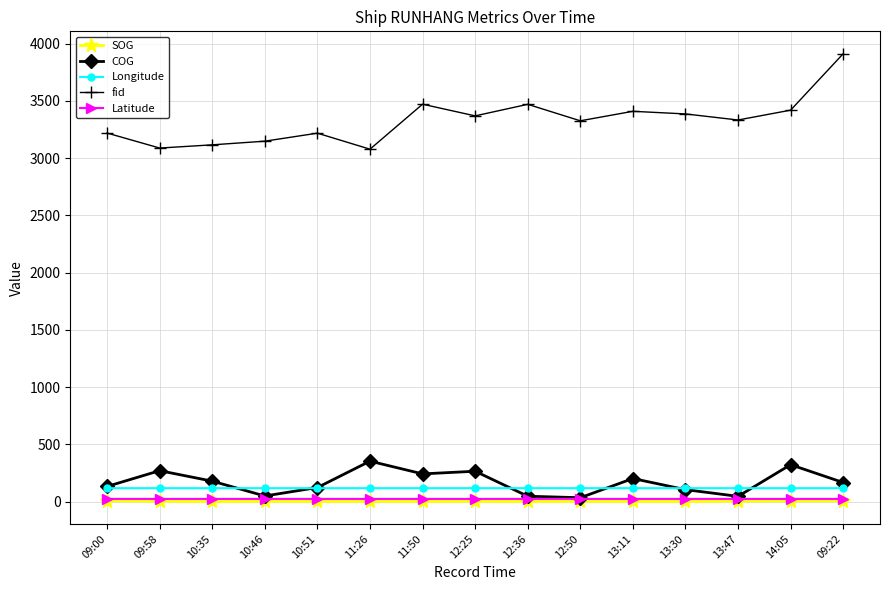

What is the label of the 5th point from the left?

10:51